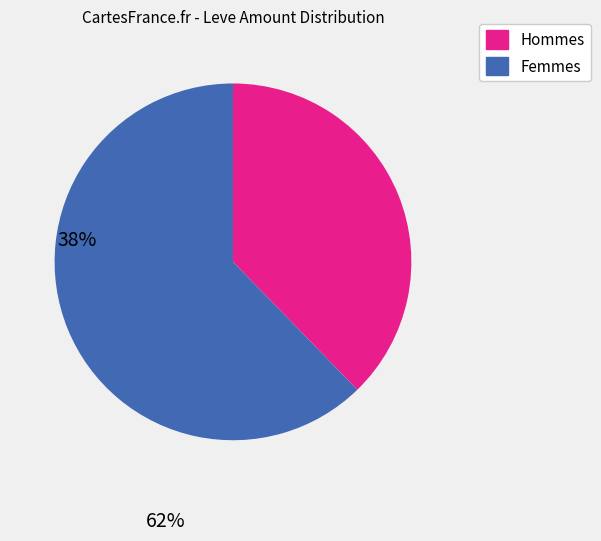

Is there a majority slice in this chart?

Yes